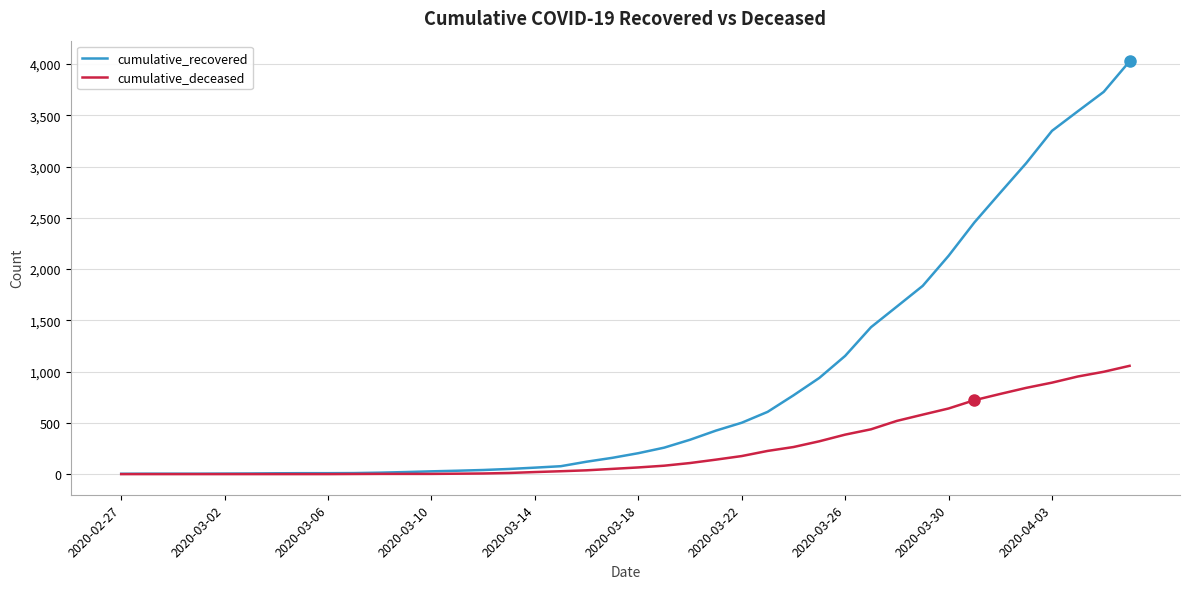

List the series in order of their peak value, highest first.

cumulative_recovered, cumulative_deceased